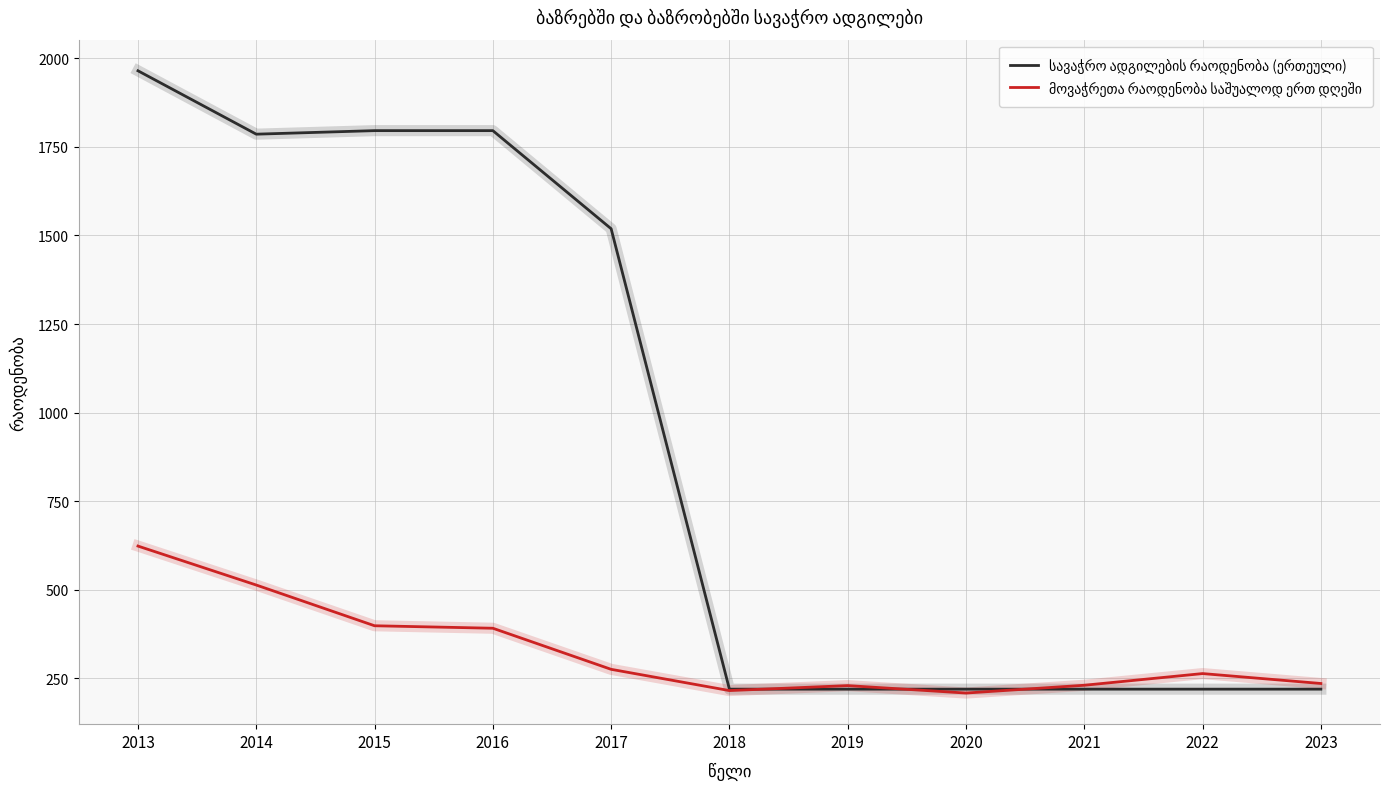

What is the difference between the highest and lowest values at 2017?

1244